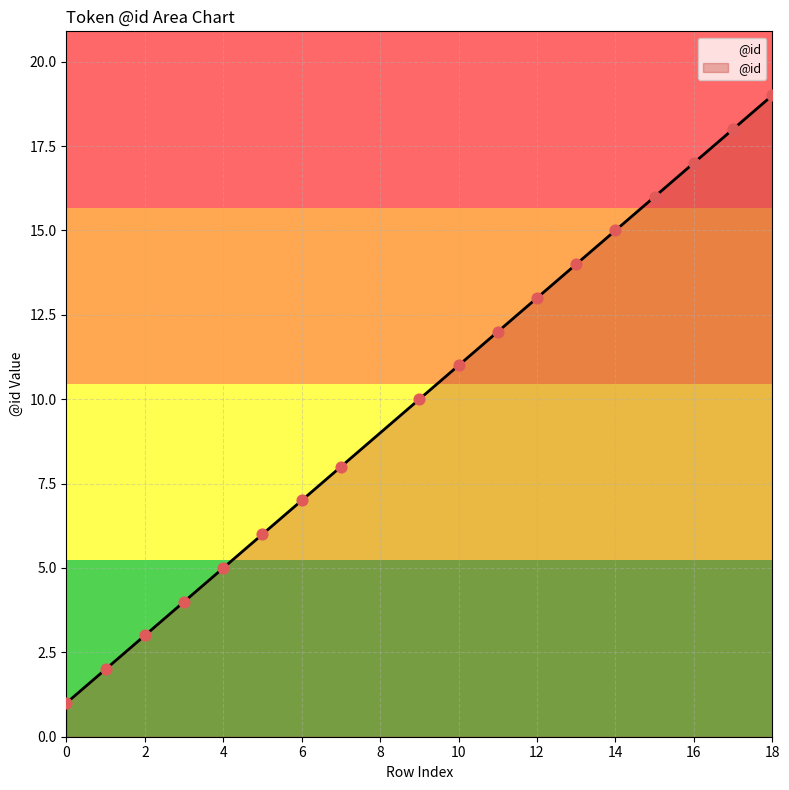

What is the greatest value displayed?

19